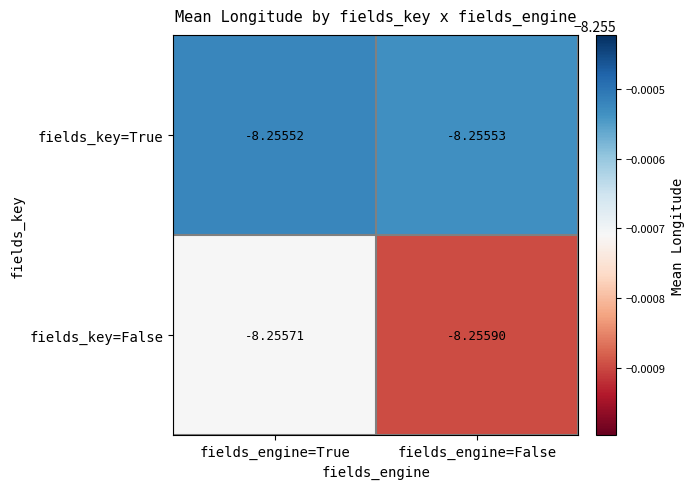

At which category is the sum across all series the highest?

fields_engine=True